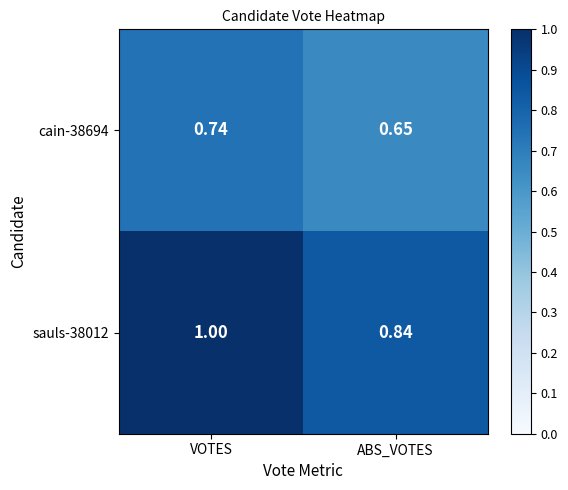

What is the difference between the highest and lowest values at ABS_VOTES?

0.2